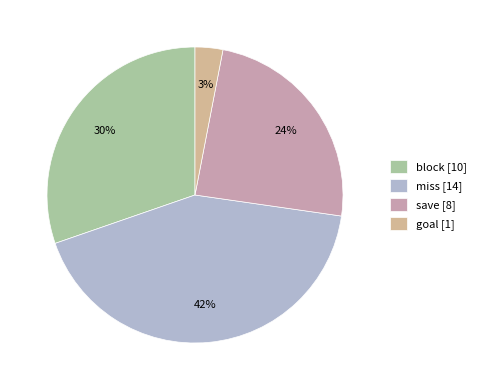

What is the largest slice in the pie chart?

miss